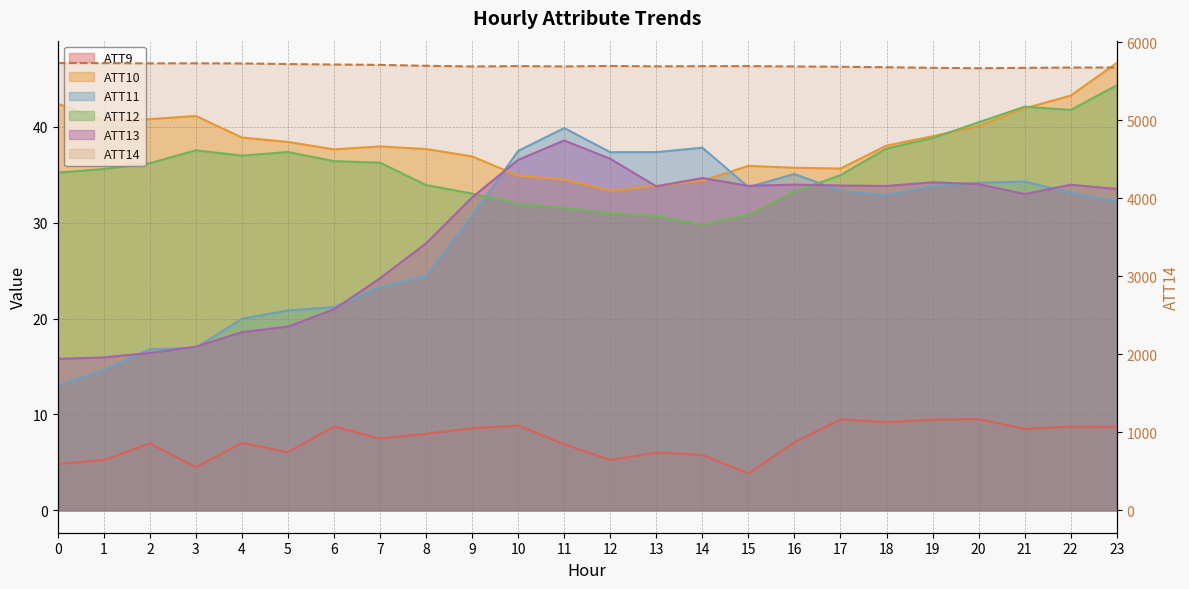

At how many categories does at least one series exceed 3043?

24